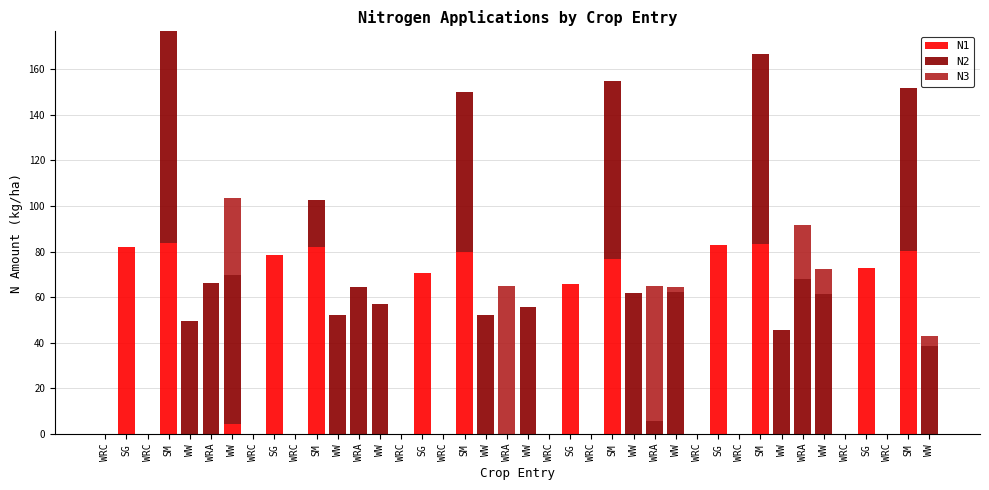

Does the chart contain stacked bars?

Yes